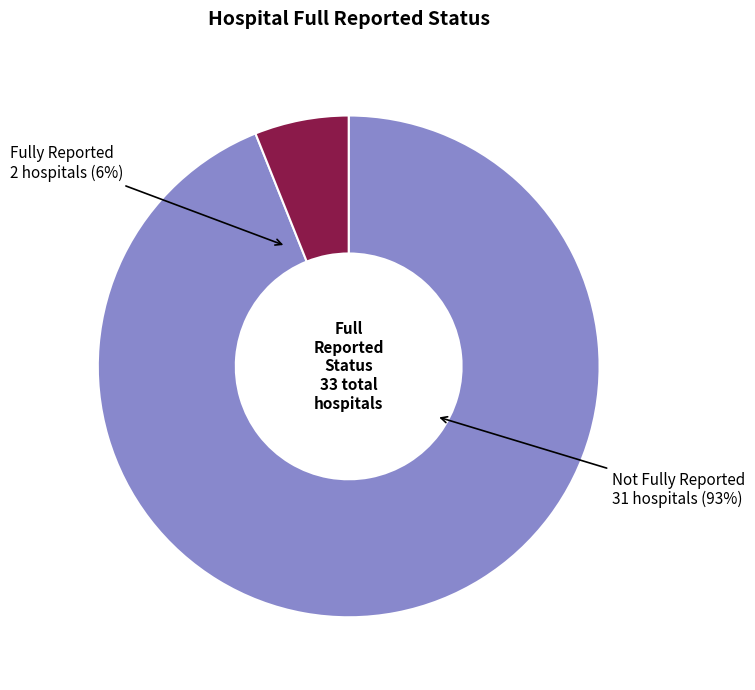

Which has a higher value, false or true?

false